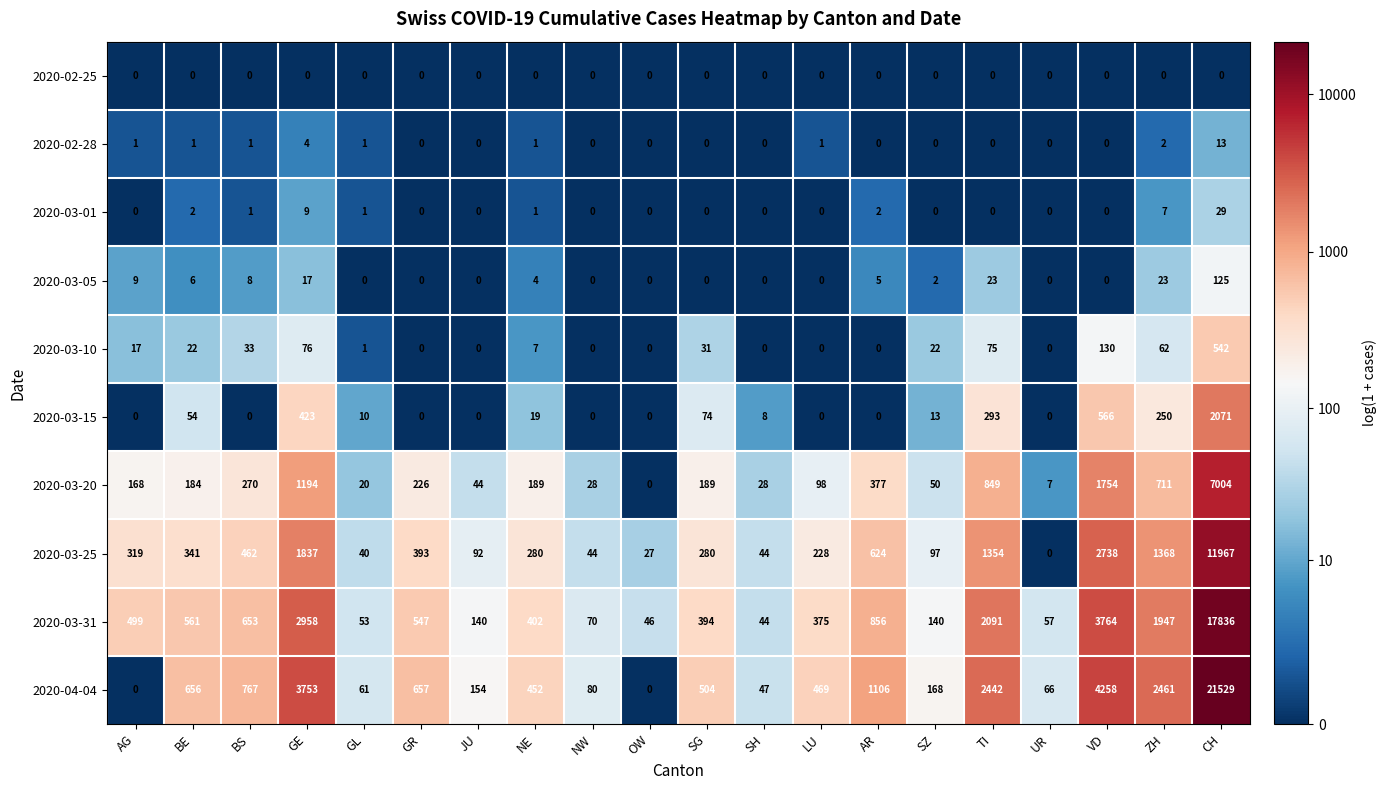

What is the total value across all series at UR?

130